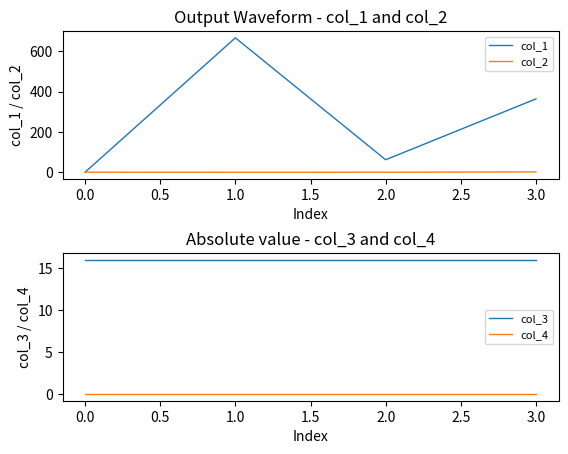

True or false: col_1 and col_4 cross at least once.

False